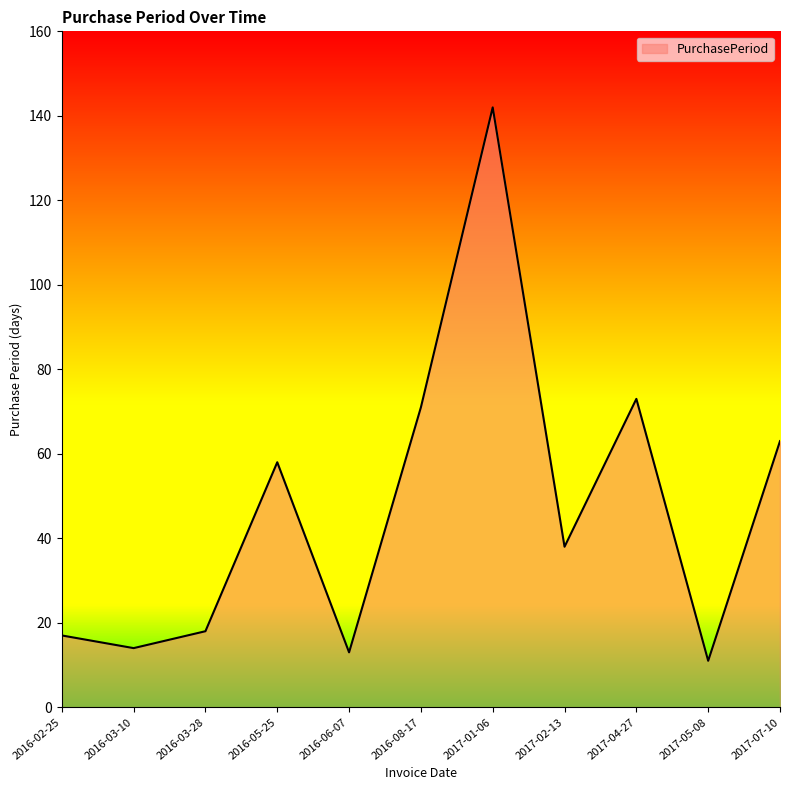

What is the greatest value displayed?

142